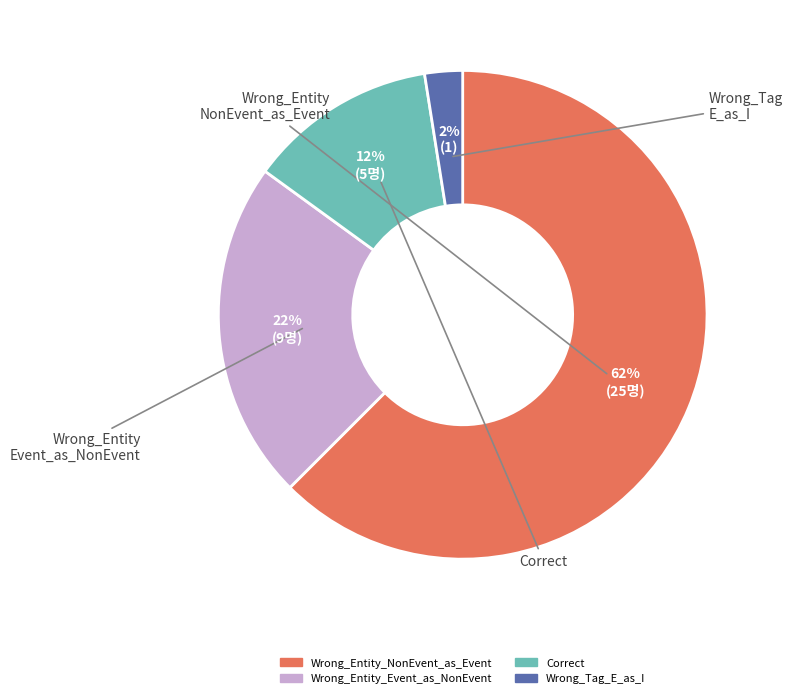

What percentage is the Wrong_Entity_NonEvent_as_Event slice, to the nearest percent?

62%